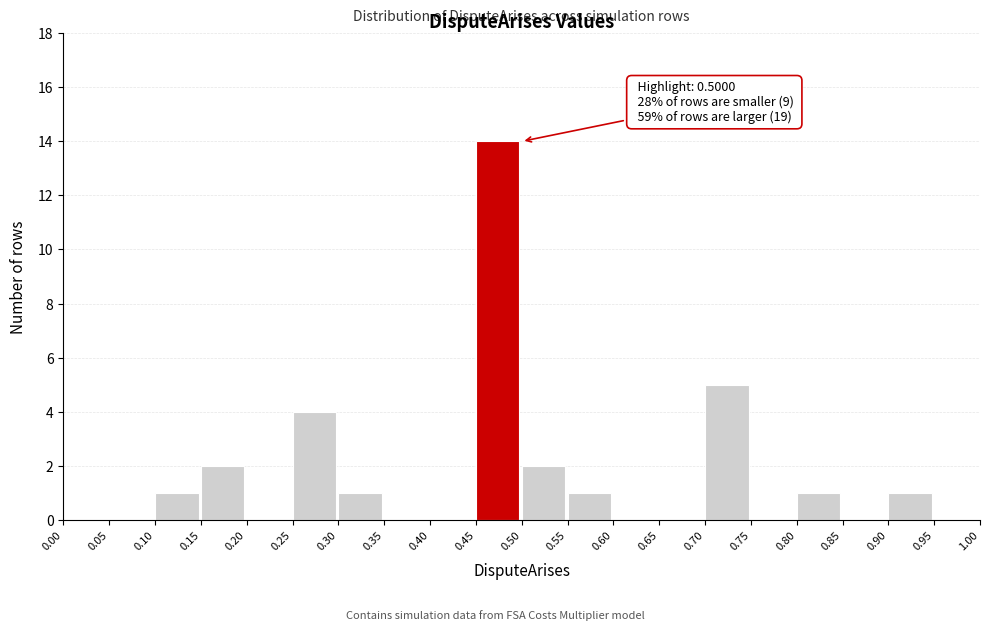

Which range on the x-axis has the tallest bar?

0.45 to 0.50